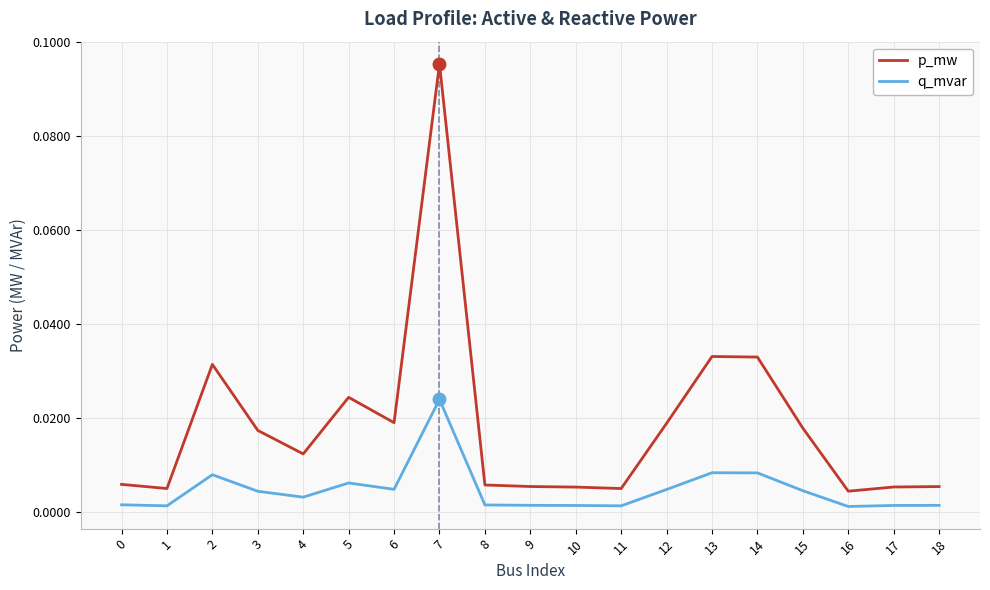

Rank the series by their average value, from lowest to highest.

q_mvar, p_mw